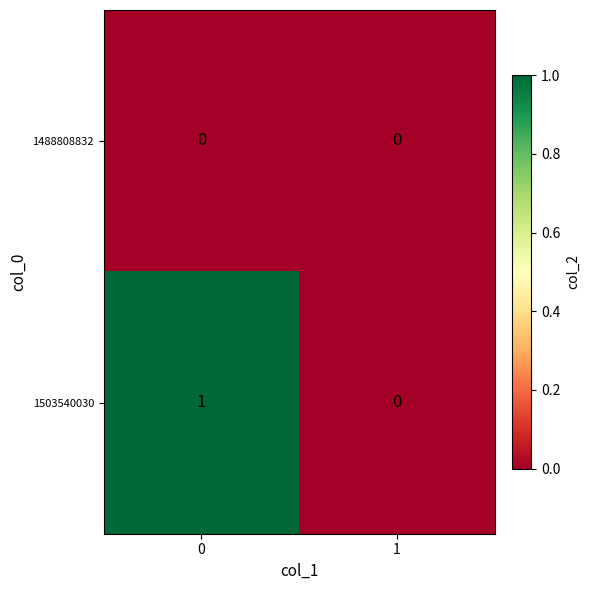

Which series has the largest total across all categories?

1503540030